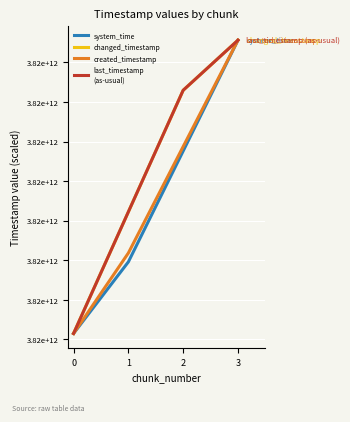

Does the chart display data point markers on the line(s)?

No